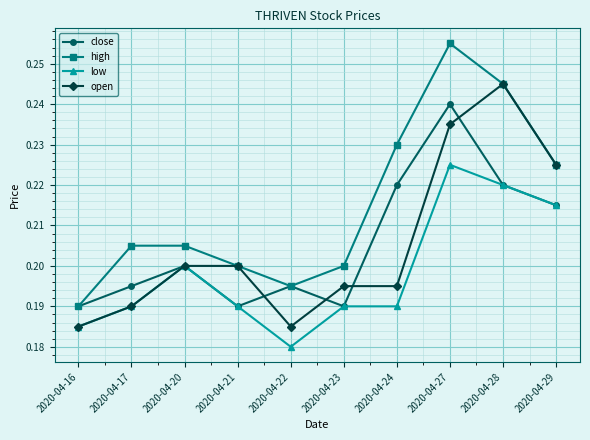

Which label corresponds to the largest value in the chart?

2020-04-27